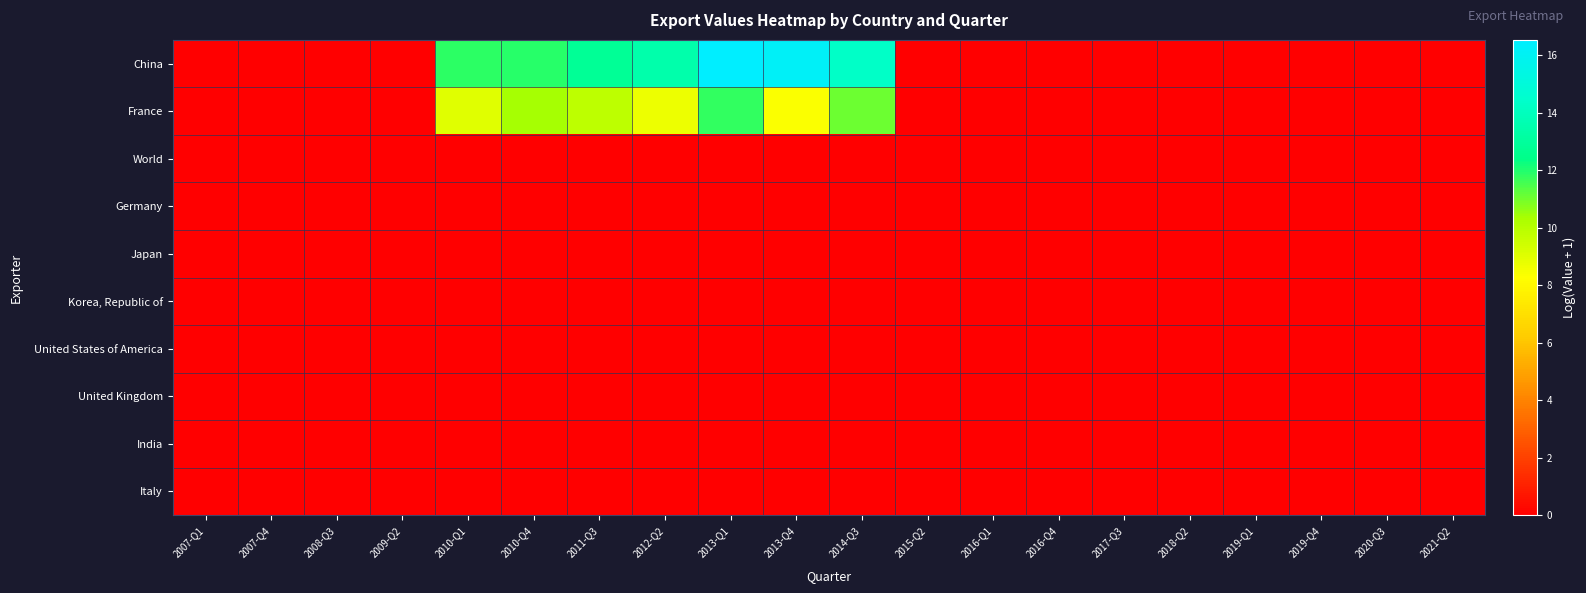

Which has a higher value, 2019-Q1 or 2018-Q2?

2019-Q1